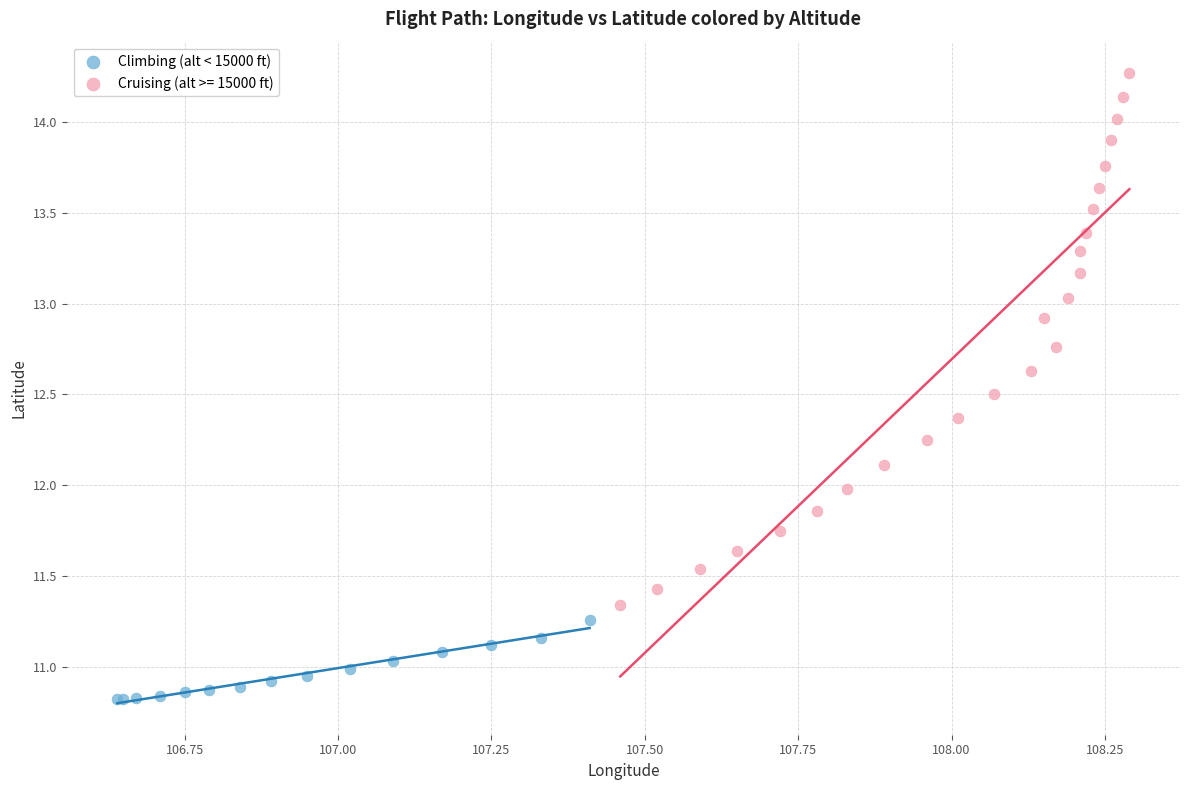

Which series contains the lowest Y value?

Climbing (alt < 15000 ft)